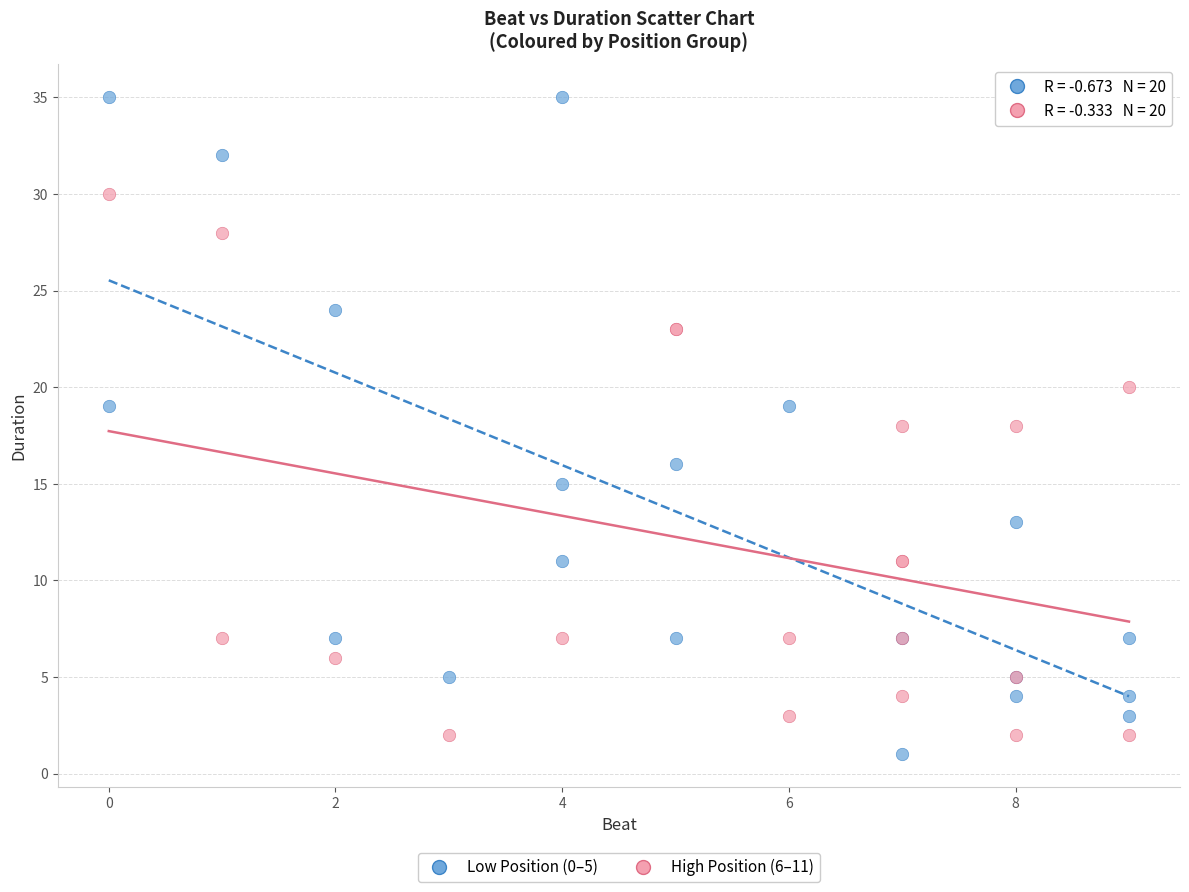

What are all the series names shown in the legend?

Low Position (0–5), High Position (6–11)